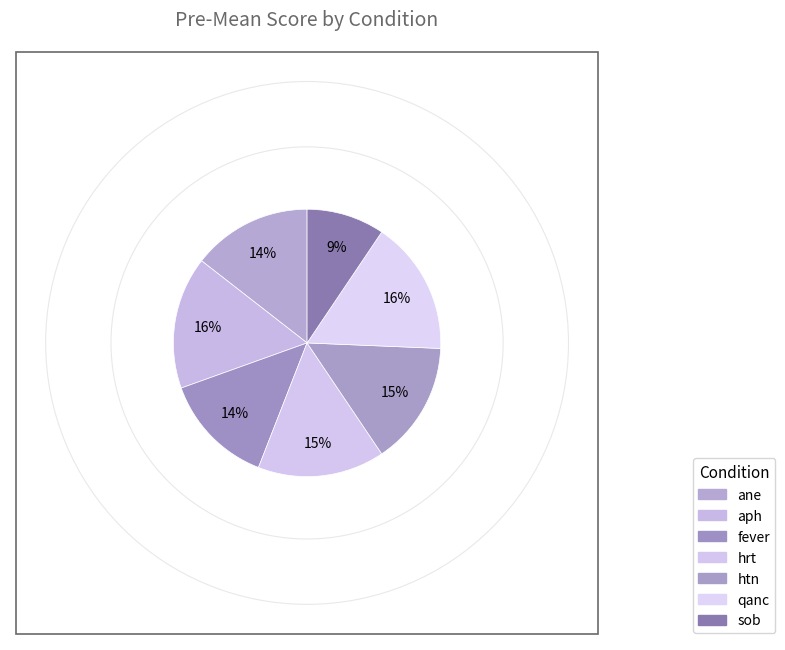

Count the number of slices in the pie.

7